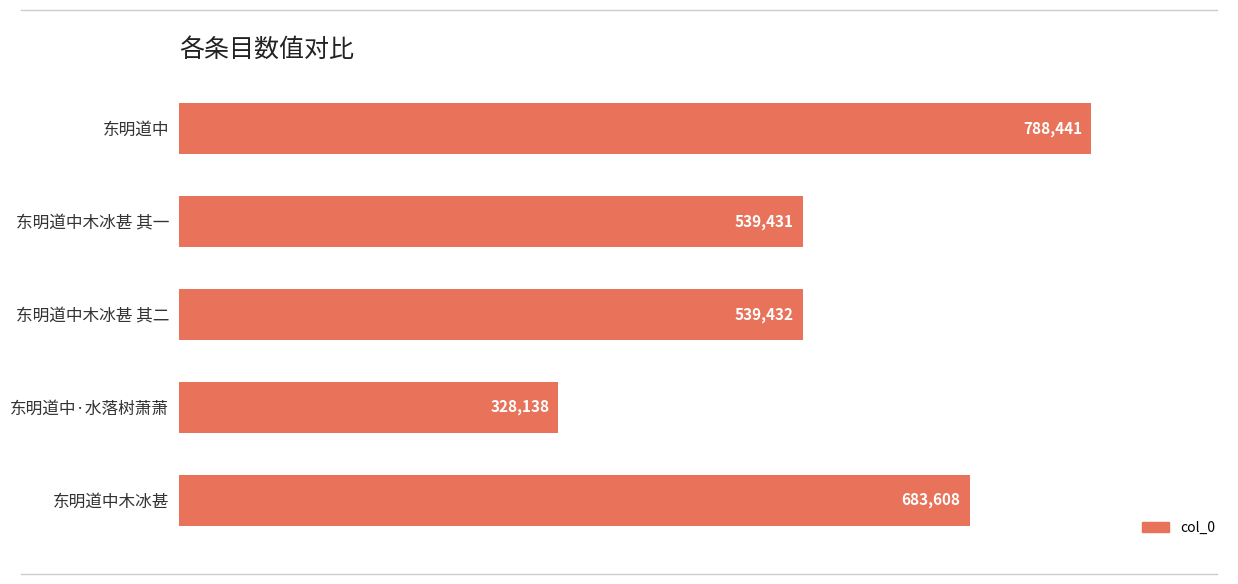

Reading top to bottom, what are all the values shown in this chart?

东明道中=788441	东明道中木冰甚 其一=539431	东明道中木冰甚 其二=539432	东明道中·水落树萧萧=328138	东明道中木冰甚=683608